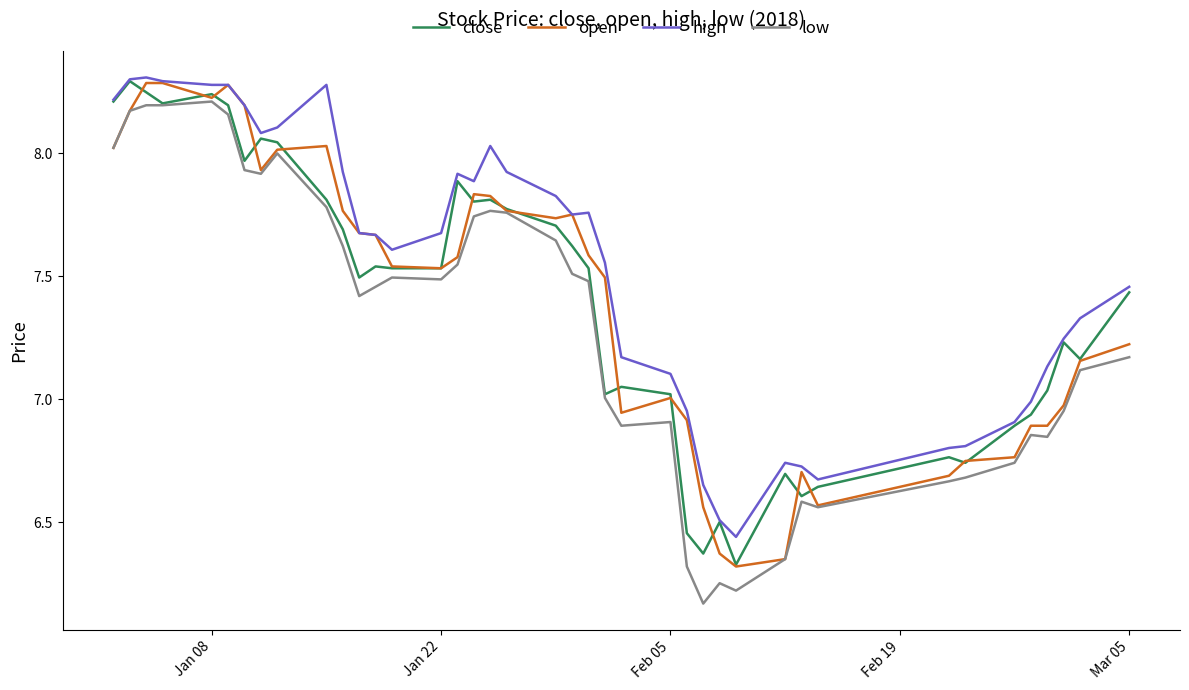

What is the maximum value shown in the chart?

8.3